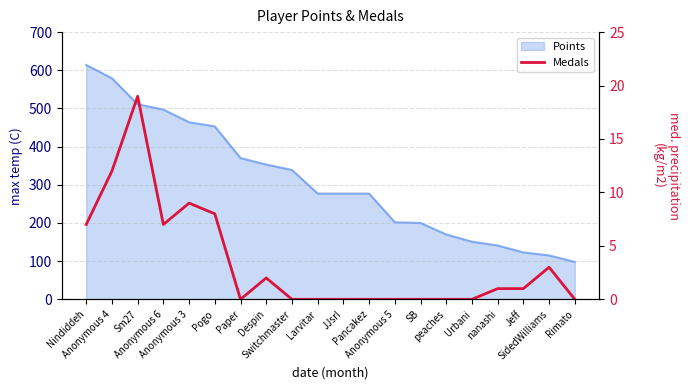

What is the label of the 10th point from the left?

Larvitar